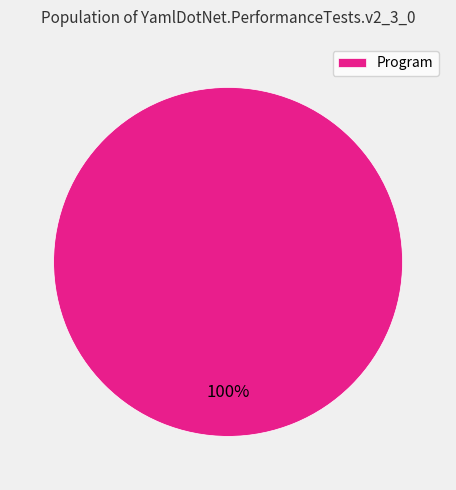

Rank the categories by value from lowest to highest.

Program